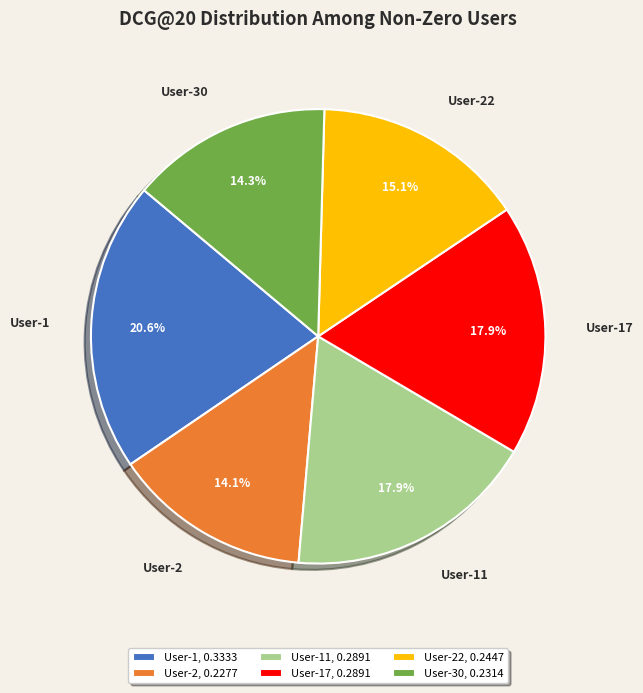

To the nearest percent, what is the difference between the largest and smallest slice percentages?

7%